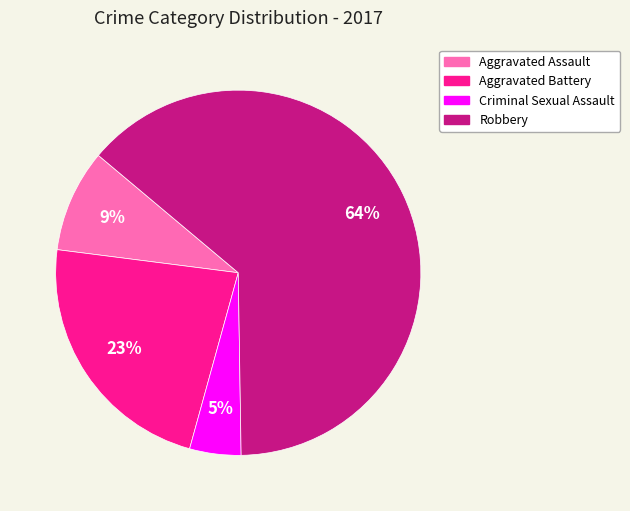

How many slices are in this pie chart?

4